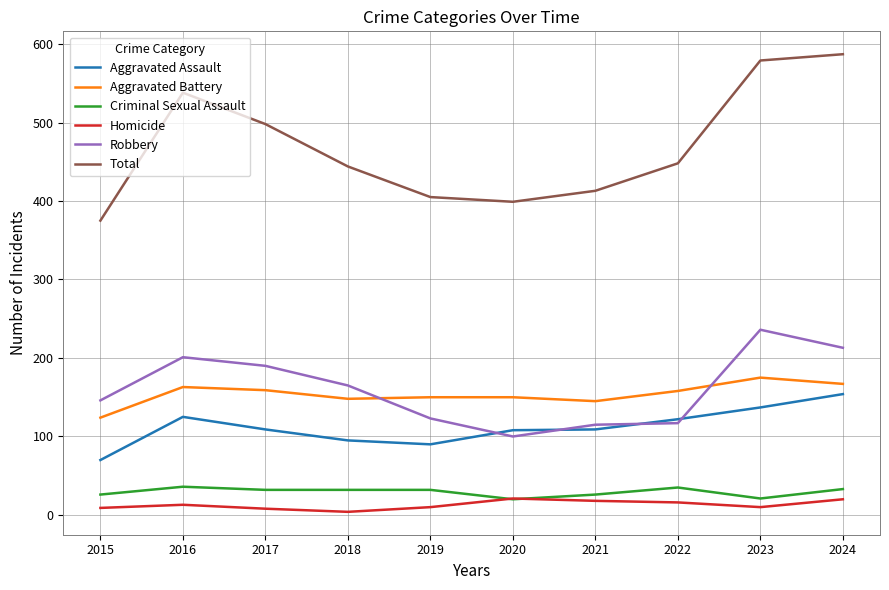

What is the difference between the second highest and second lowest values in the Criminal Sexual Assault series?

14